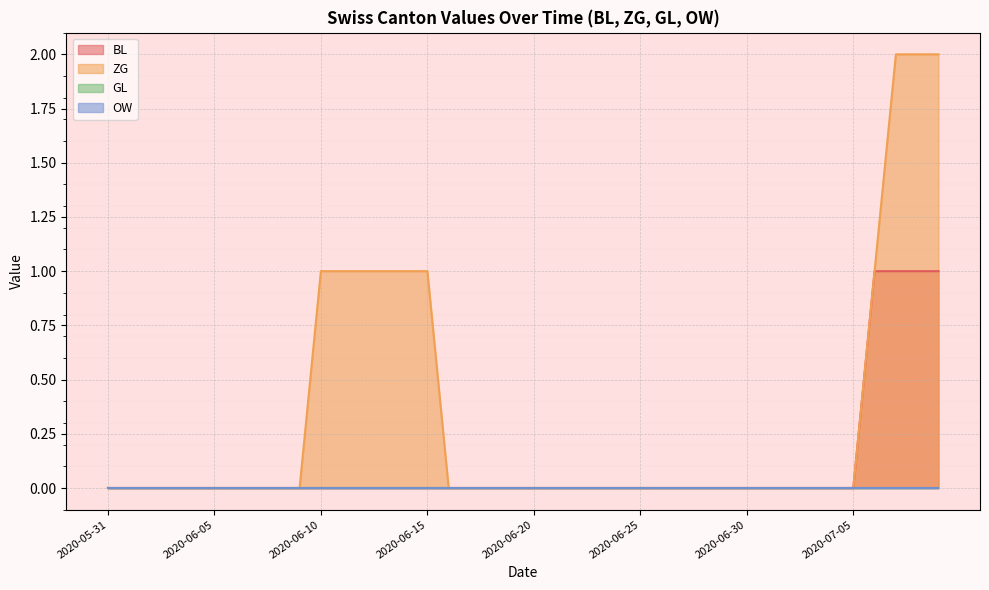

What is the label of the 22nd point from the left?

2020-06-21